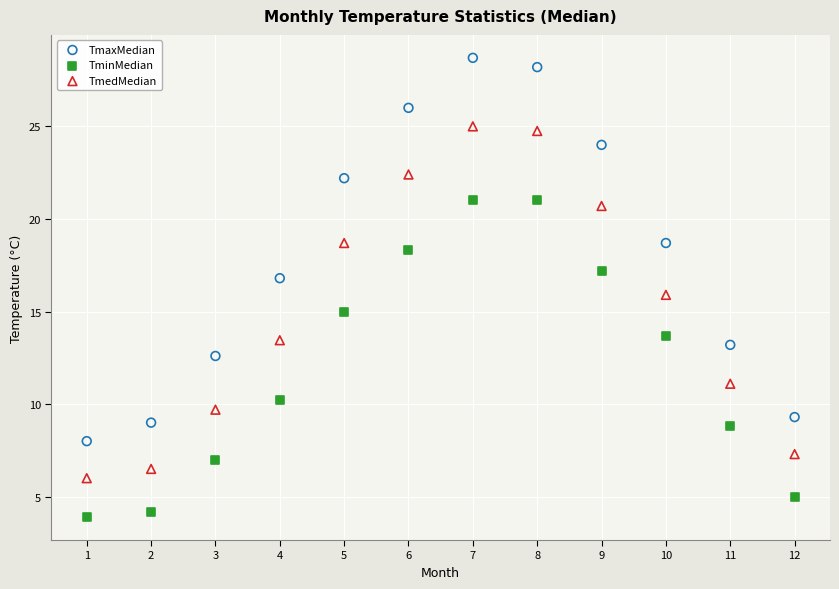

What is the X range (max minus min) for the scatter plot?

11.0